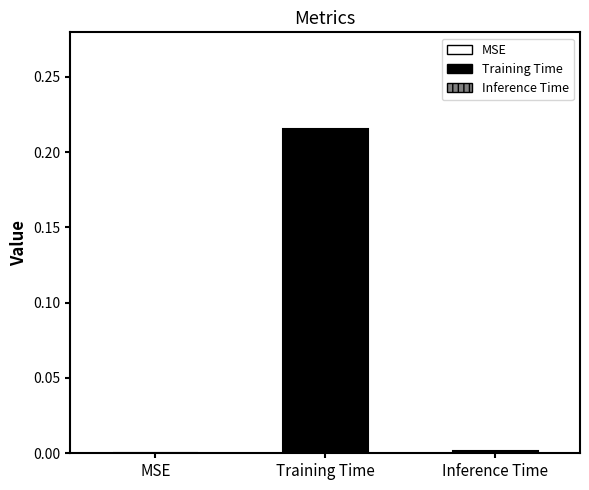

What is the change in value from MSE to Training Time?

+0.2